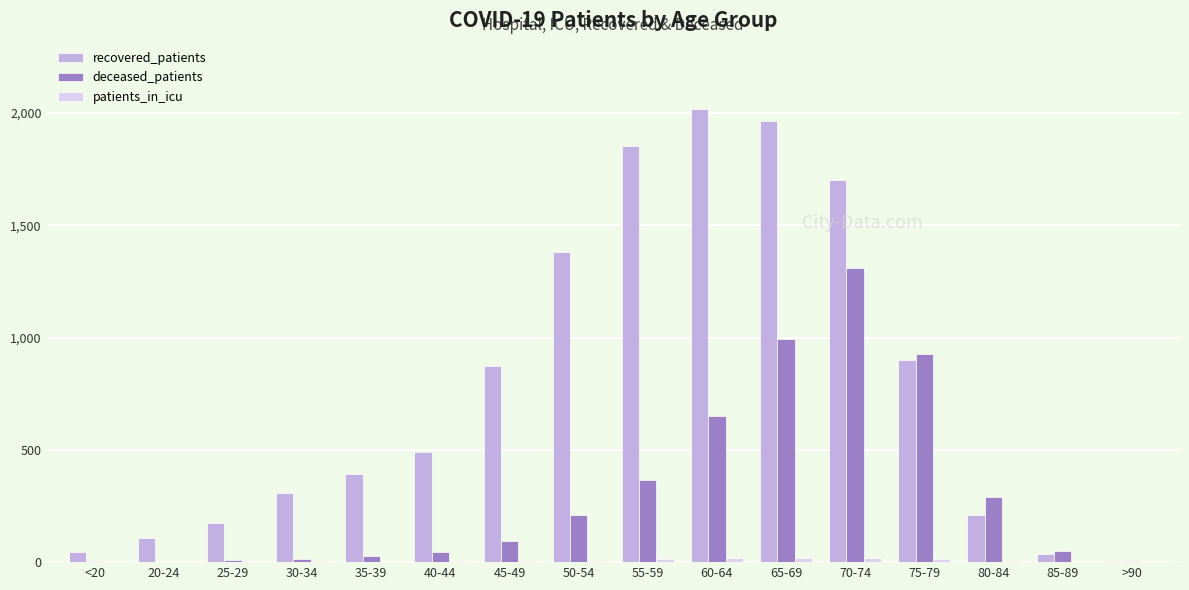

Count the number of data series in this chart.

3